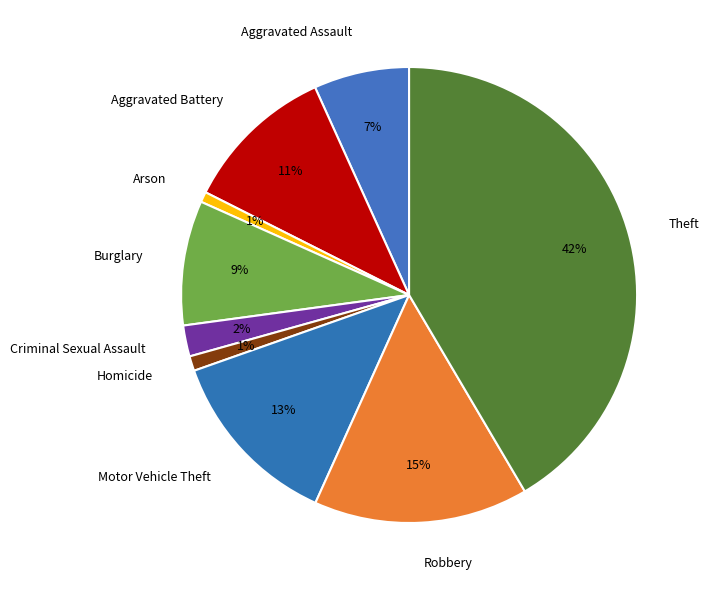

Between Robbery and Motor Vehicle Theft, which is larger?

Robbery